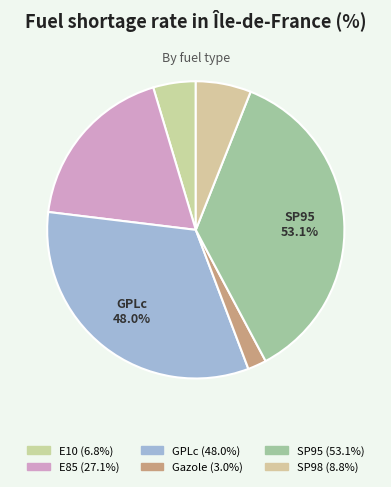

Does Gazole account for over 50% of the chart?

No